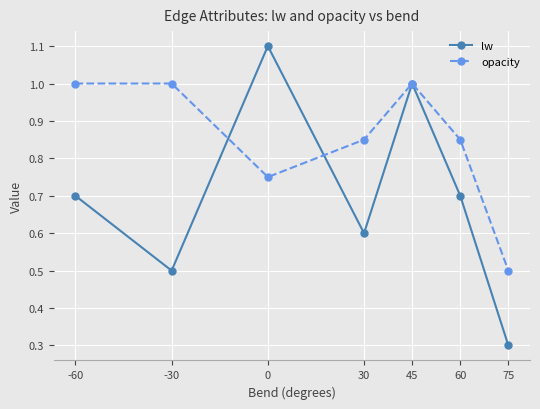

What is the minimum value shown in the chart?

0.3